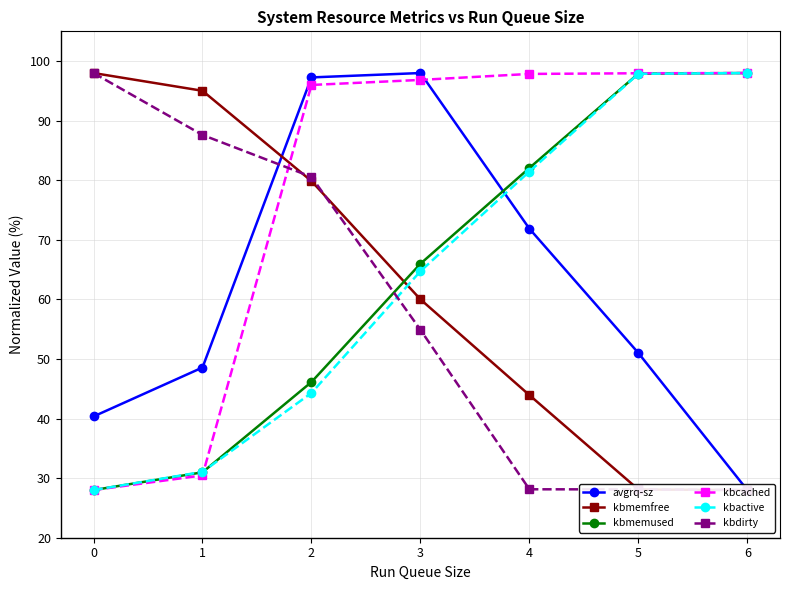

At which label is kbmemfree closest to 63?

3